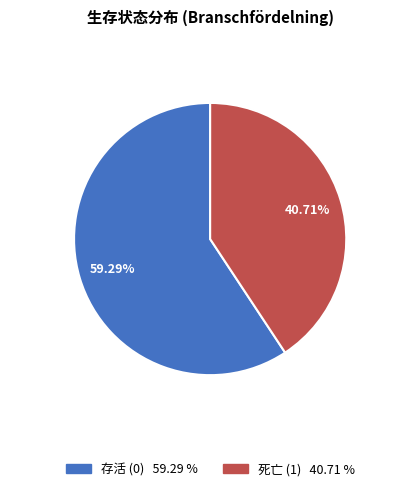

How many slices are in this pie chart?

2